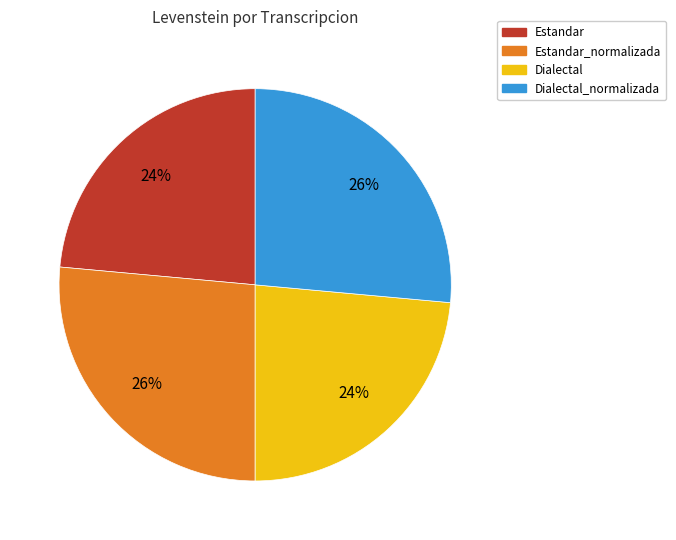

Do Dialectal and Estandar together represent more than half of the pie?

No